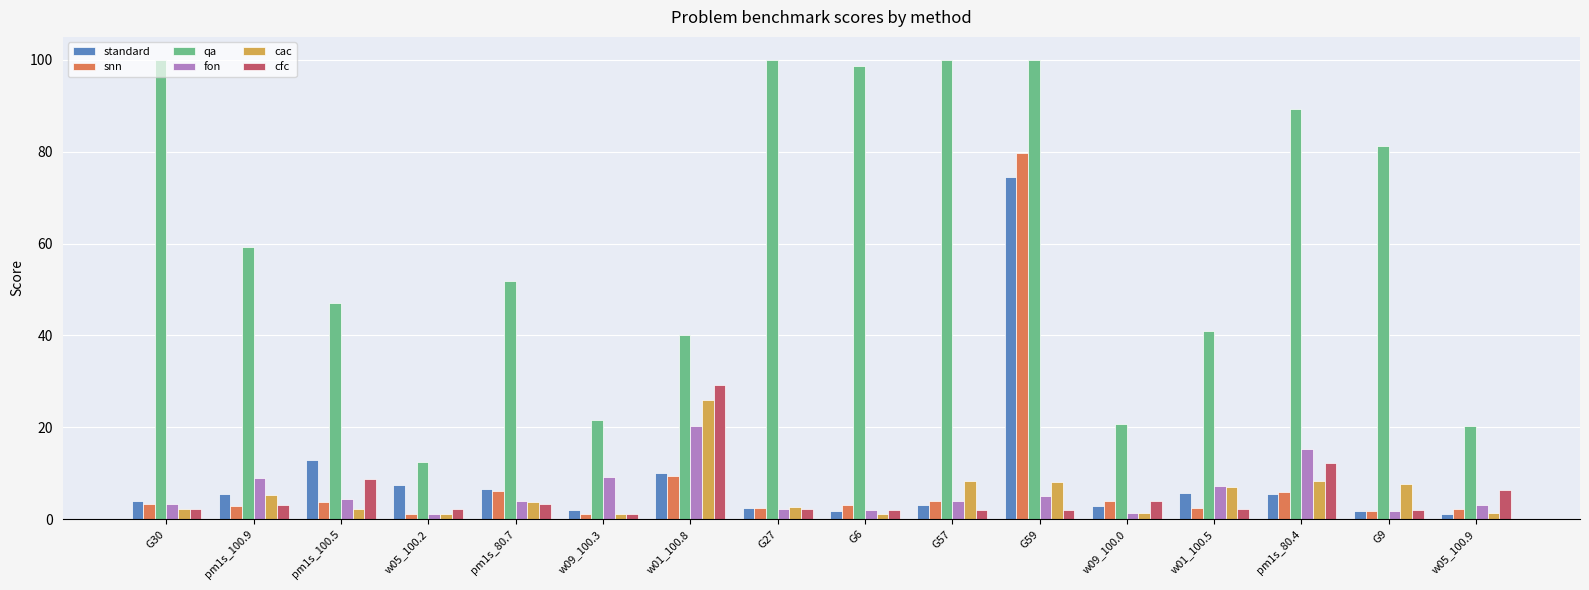

At how many categories does at least one series exceed 61?

7